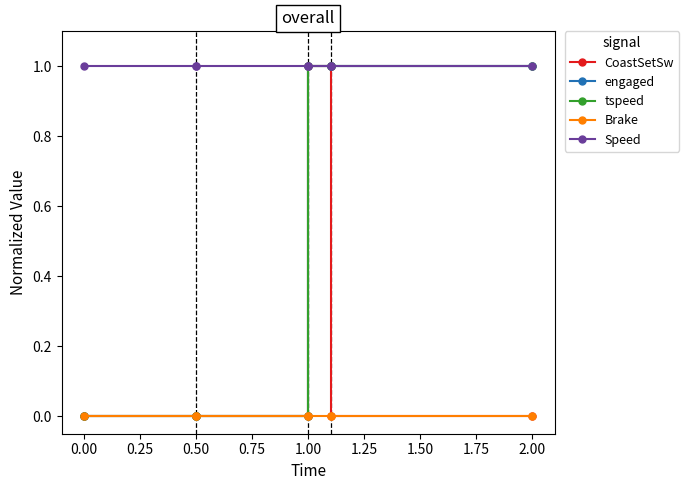

What is the total value across all series at 1.00?

1